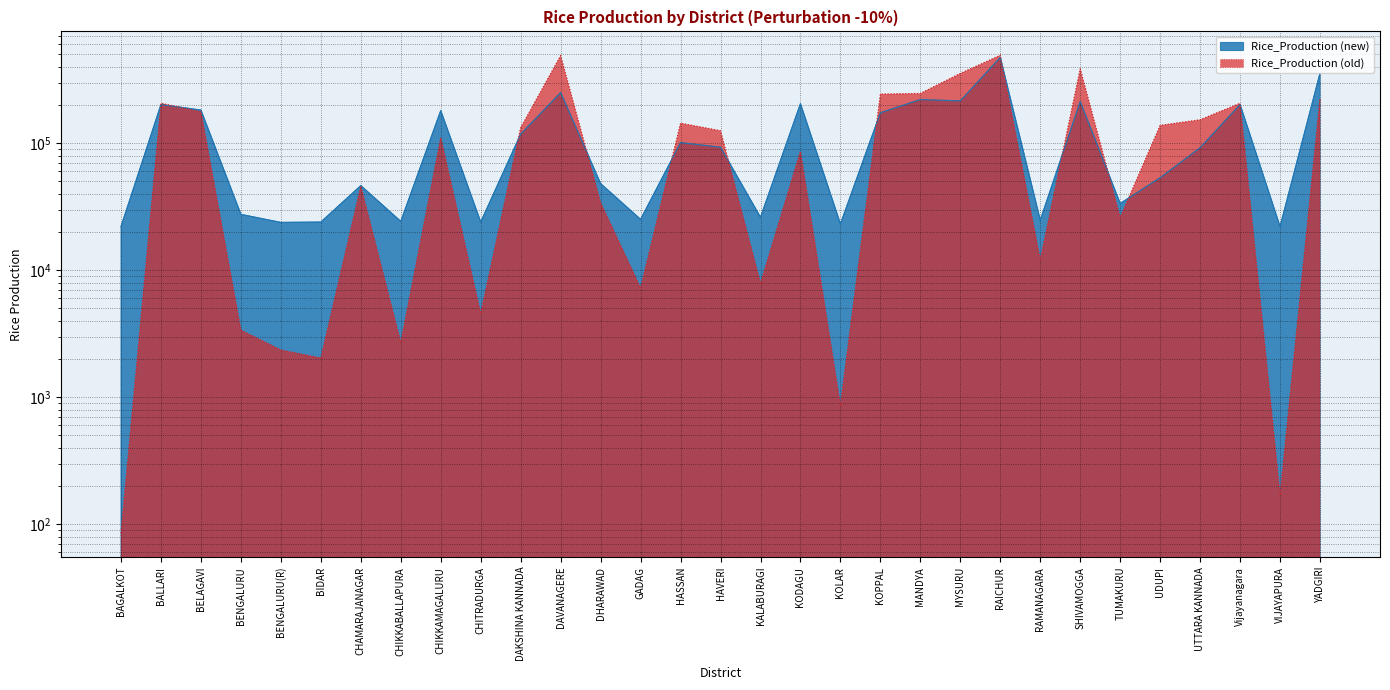

What position from the left is UDUPI?

27